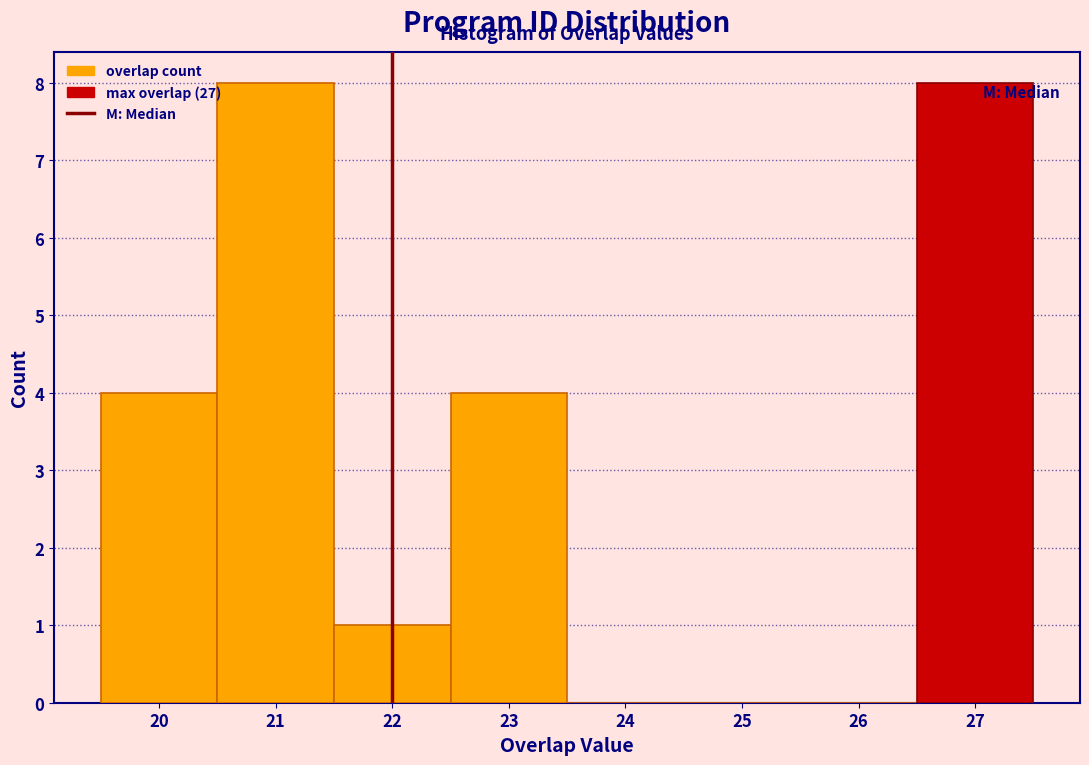

Reading left to right, list every bar in this chart as the range it spans on the x-axis followed by its height. The values are not printed on the chart, so give them approximately, as read against the axis.

19.5 to 20.5: 4
20.5 to 21.5: 8
21.5 to 22.5: 1
22.5 to 23.5: 4
23.5 to 24.5: 0
24.5 to 25.5: 0
25.5 to 26.5: 0
26.5 to 27.5: 8